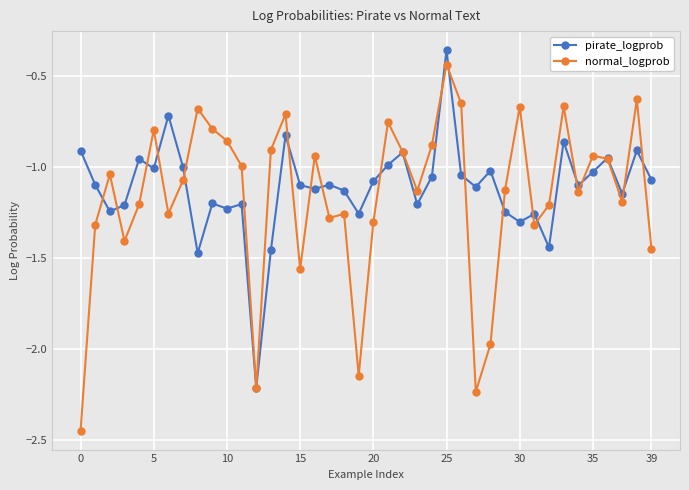

Which series has the widest spread of values?

normal_logprob